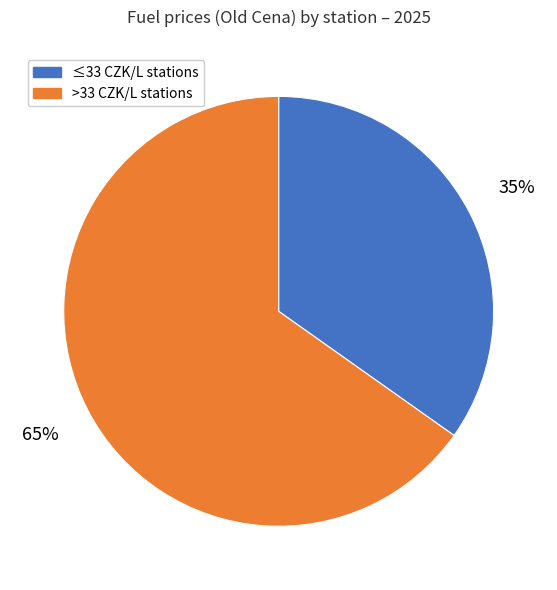

Rank the categories by value from highest to lowest.

>33 CZK/L stations, ≤33 CZK/L stations